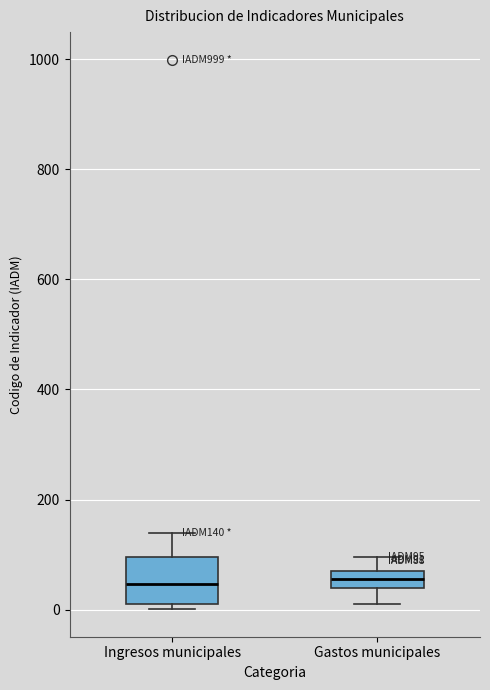

Which box is the tallest, from its lower edge to its upper edge?

Ingresos municipales